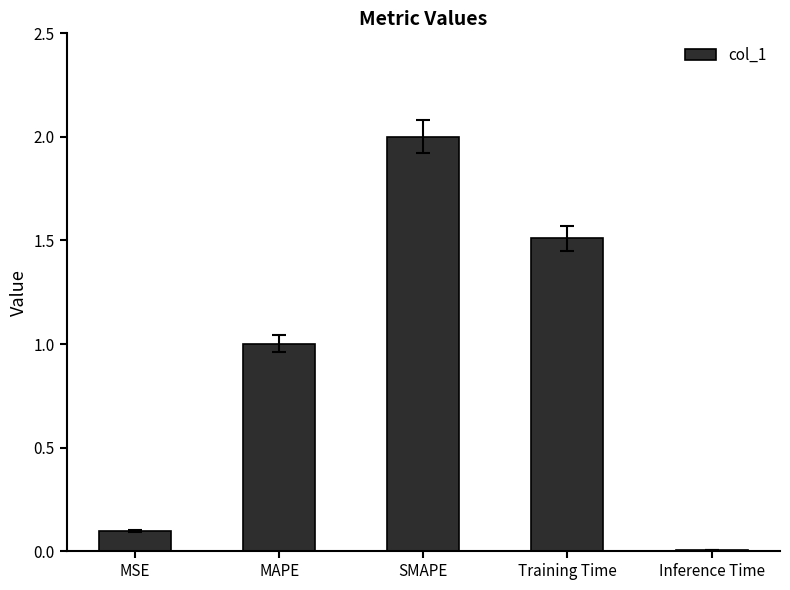

True or false: the data shows 0.3 at Training Time.

False